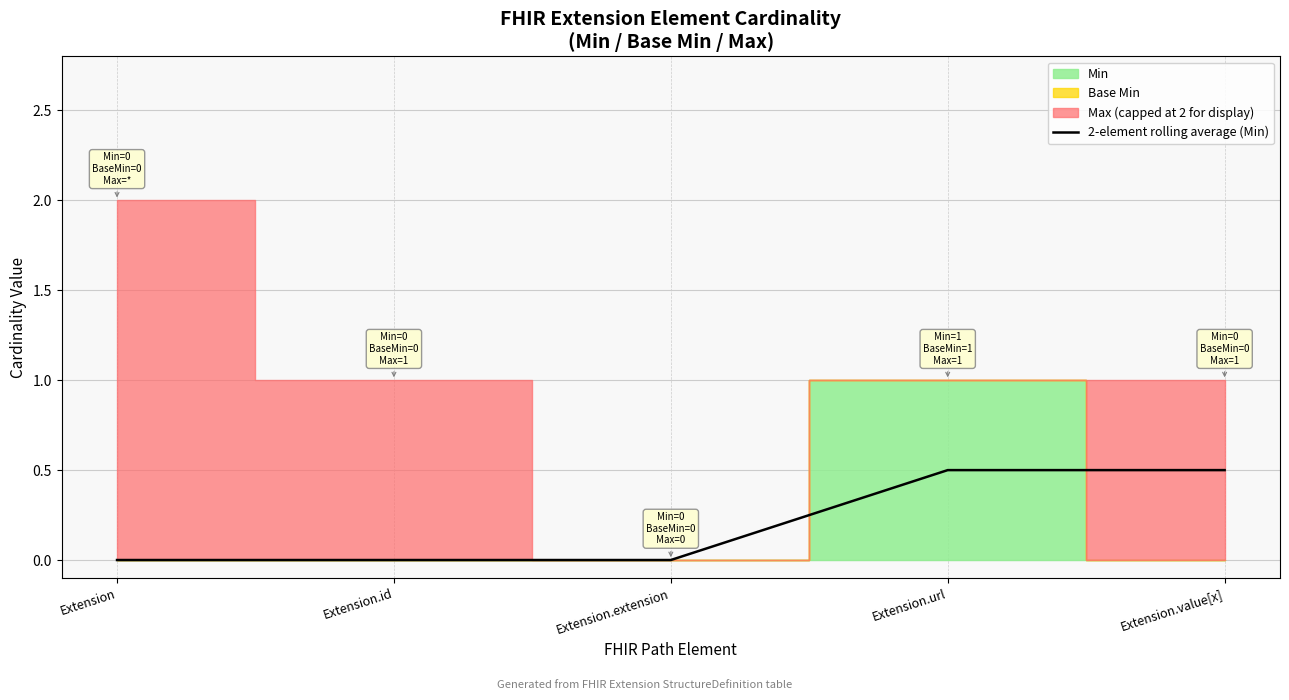

The chart shows a value of 0.0 at Extension.extension. True or false?

True